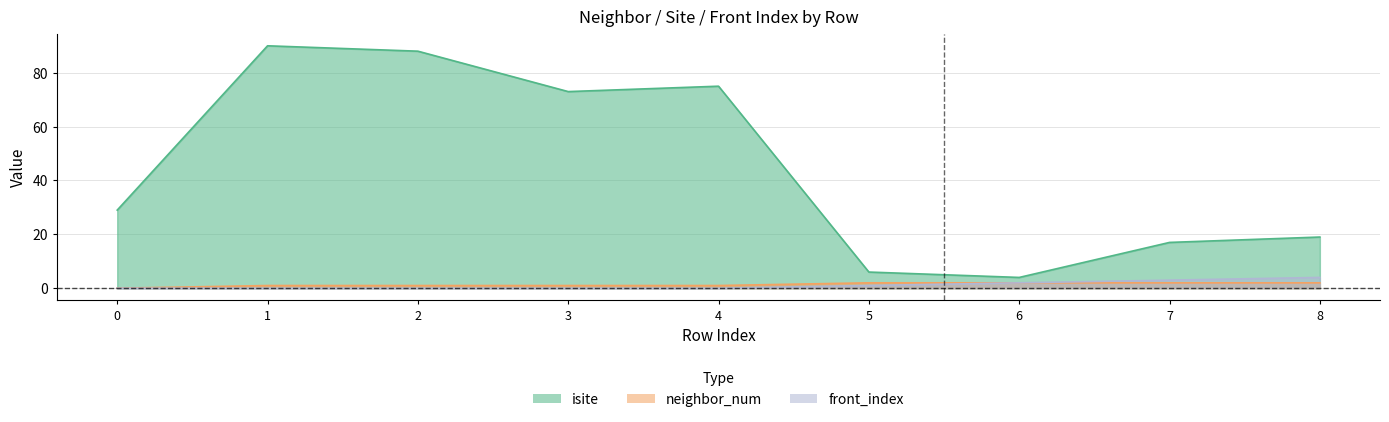

What is the value of the isite point at the 4th from the left?

73